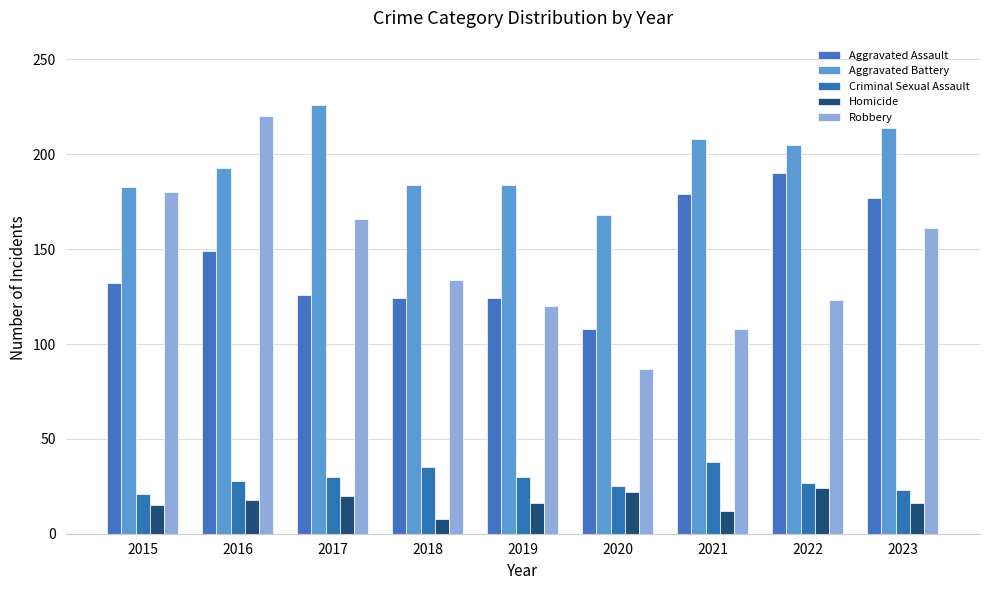

What is the difference between the Aggravated Assault values at 2017 and 2018?

2